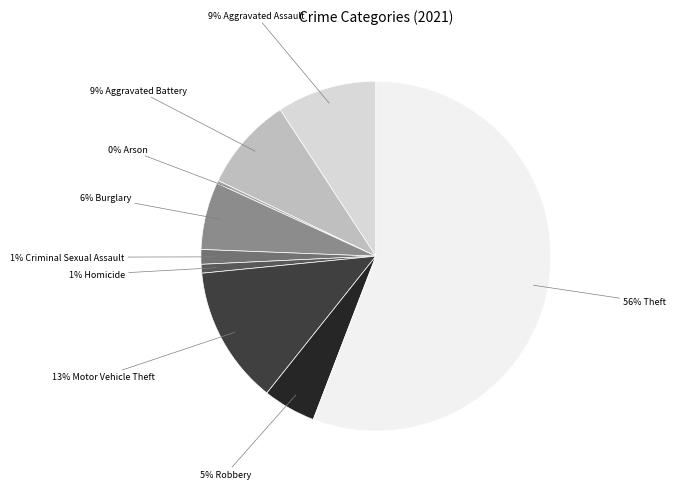

To the nearest percent, what is the average slice percentage?

11%